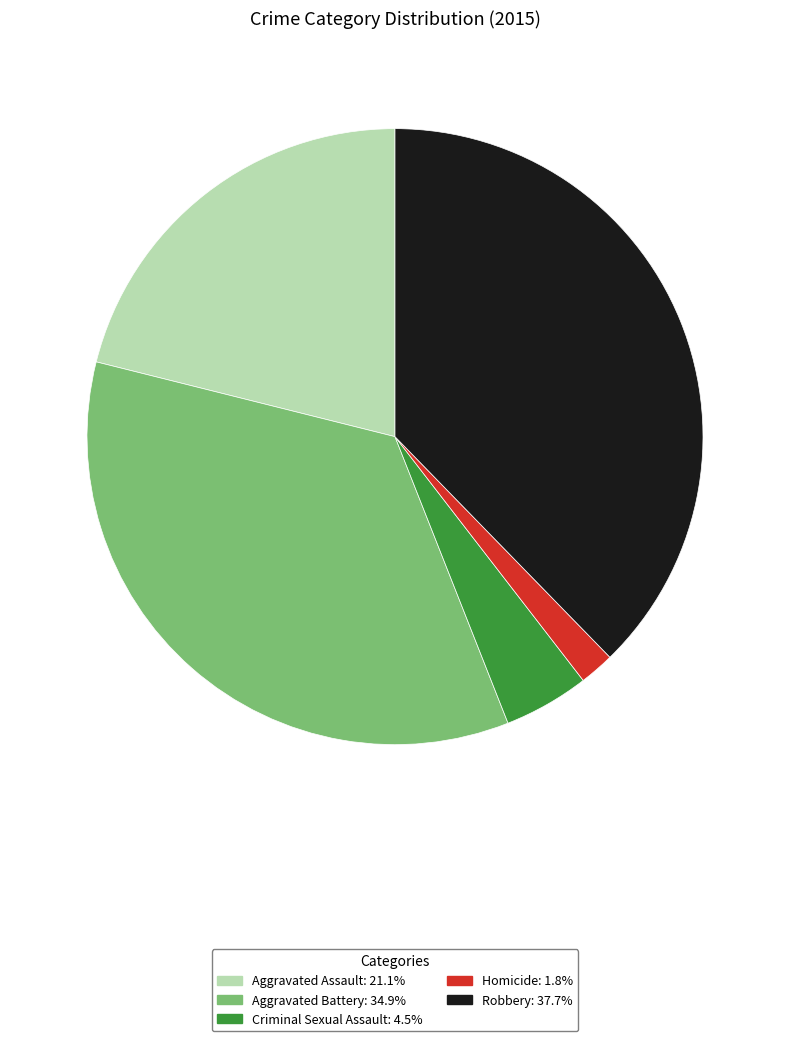

What is the ratio of the value at Homicide to the value at Criminal Sexual Assault?

0.4